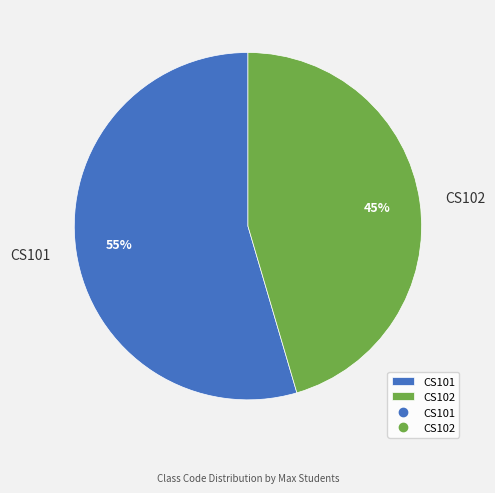

Rank the categories by value from lowest to highest.

CS102, CS101